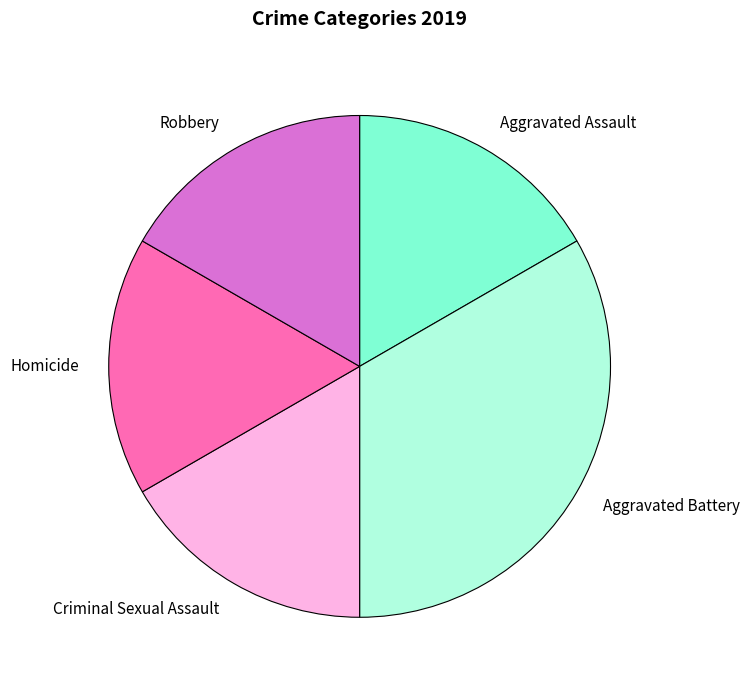

How many segments does this pie chart have?

5